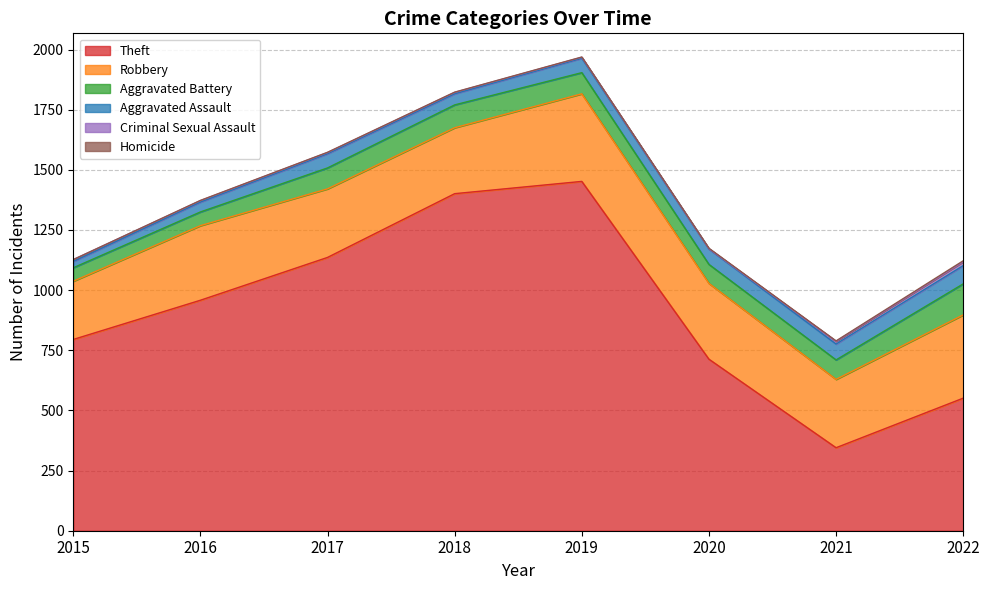

Reading left to right, extract all data points from this chart.

Theft: 2015=795	2016=958	2017=1136	2018=1401	2019=1452	2020=713	2021=345	2022=551
Robbery: 2015=242	2016=310	2017=285	2018=274	2019=364	2020=315	2021=284	2022=346
Aggravated Battery: 2015=56	2016=57	2017=87	2018=95	2019=88	2020=79	2021=81	2022=129
Aggravated Assault: 2015=26	2016=41	2017=59	2018=46	2019=60	2020=64	2021=66	2022=76
Criminal Sexual Assault: 2015=8	2016=6	2017=5	2018=6	2019=4	2020=1	2021=11	2022=16
Homicide: 2015=0	2016=1	2017=1	2018=1	2019=1	2020=2	2021=2	2022=4